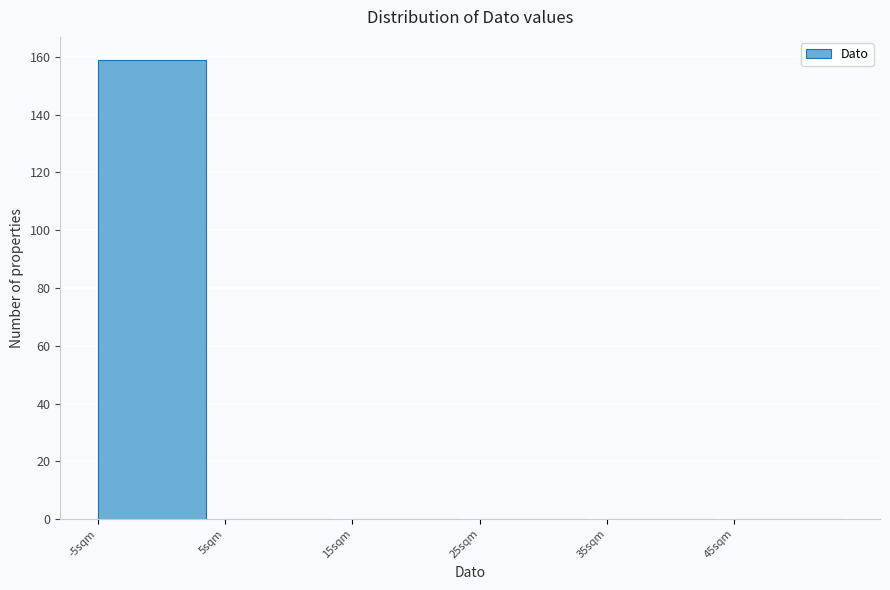

Reading left to right, transcribe this chart: for each bar, give the range it covers on the x-axis and its height. The values are not printed on the chart, so give them approximately, as read against the axis.

-5 to 5: 160
5 to 15: 0
15 to 25: 0
25 to 35: 0
35 to 45: 0
45 to 55: 0